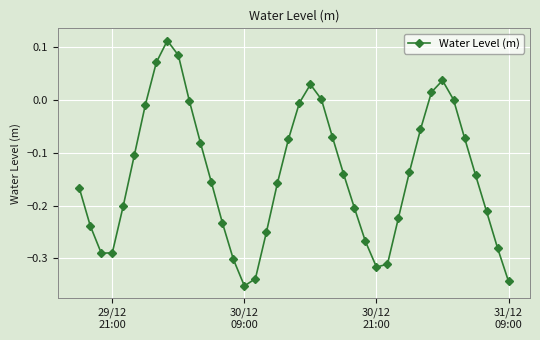

What is the sum of all values?

-5.7